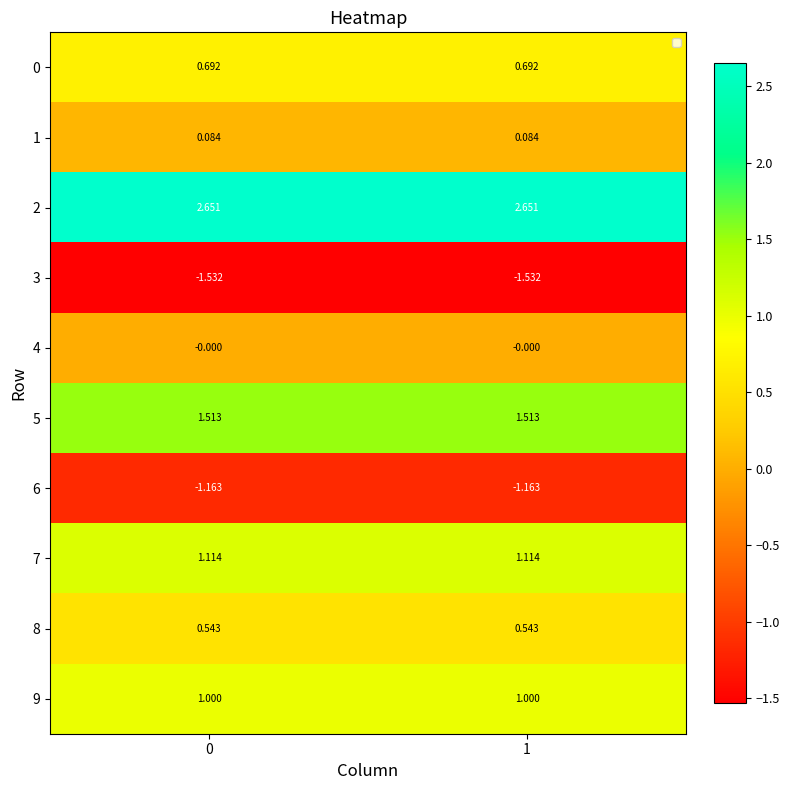

What is the maximum value shown in the chart?

2.7